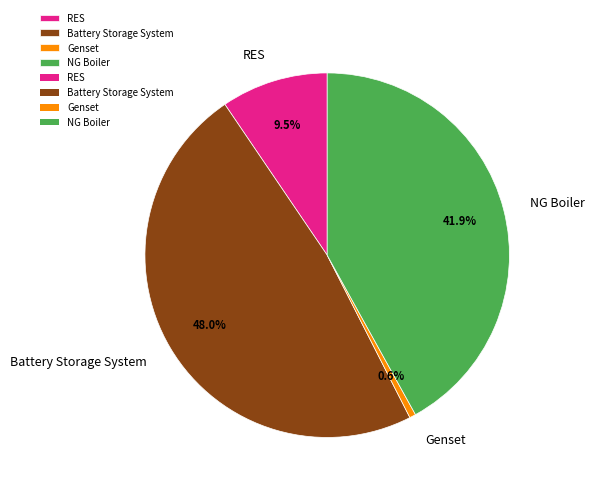

Is there a majority slice in this chart?

No